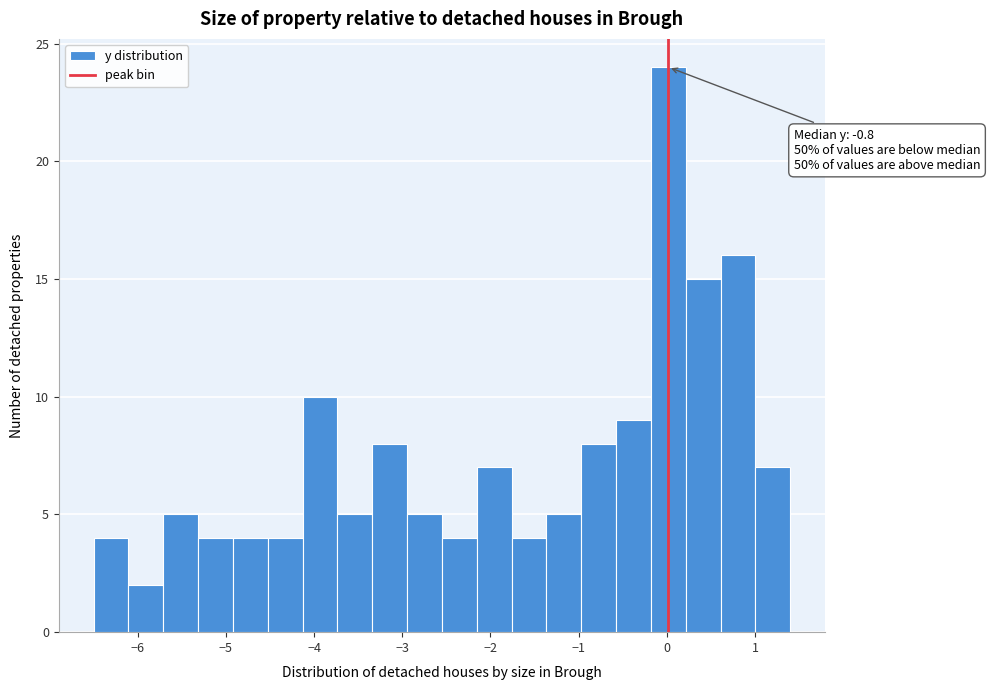

Around what value on the x-axis is the tallest bar? Give the approximate position of its centre, as read against the axis.

0.0